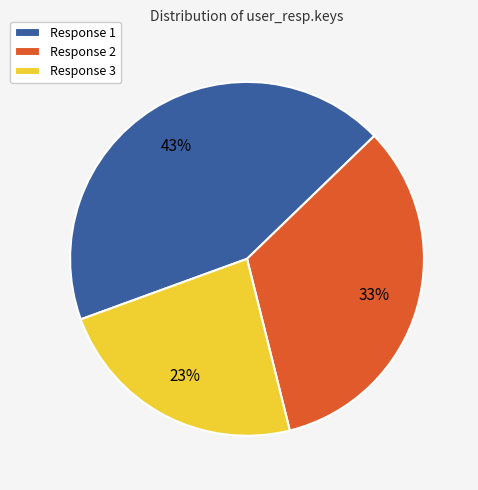

To the nearest percent, what percentage of the pie is Response 3?

23%